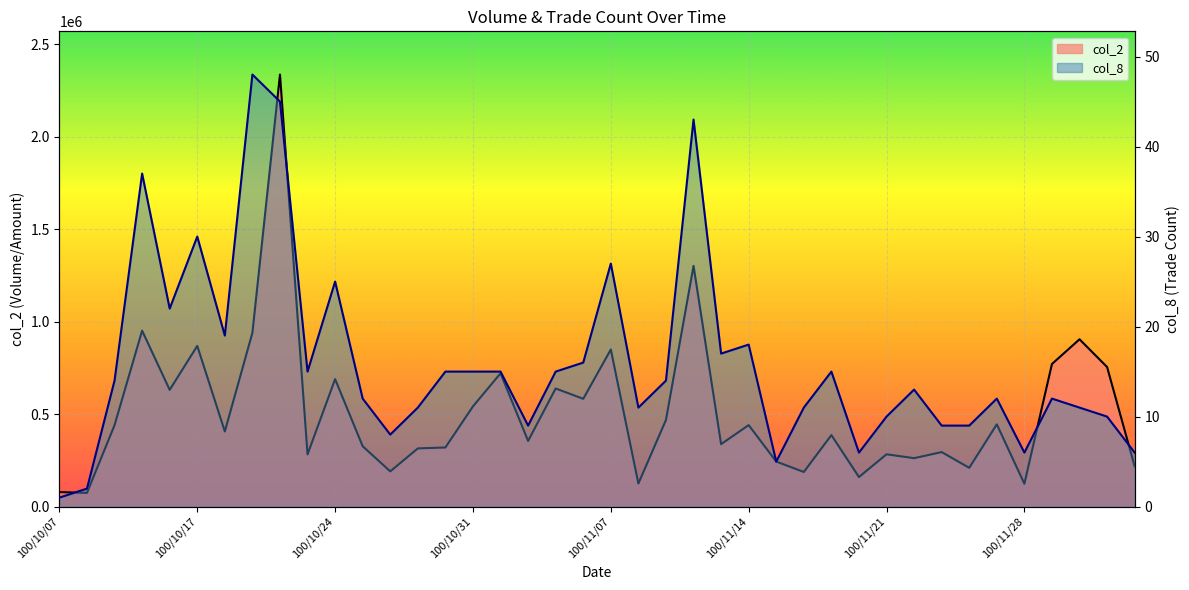

The col_8 series shows 22 at 100/10/14. True or false?

True